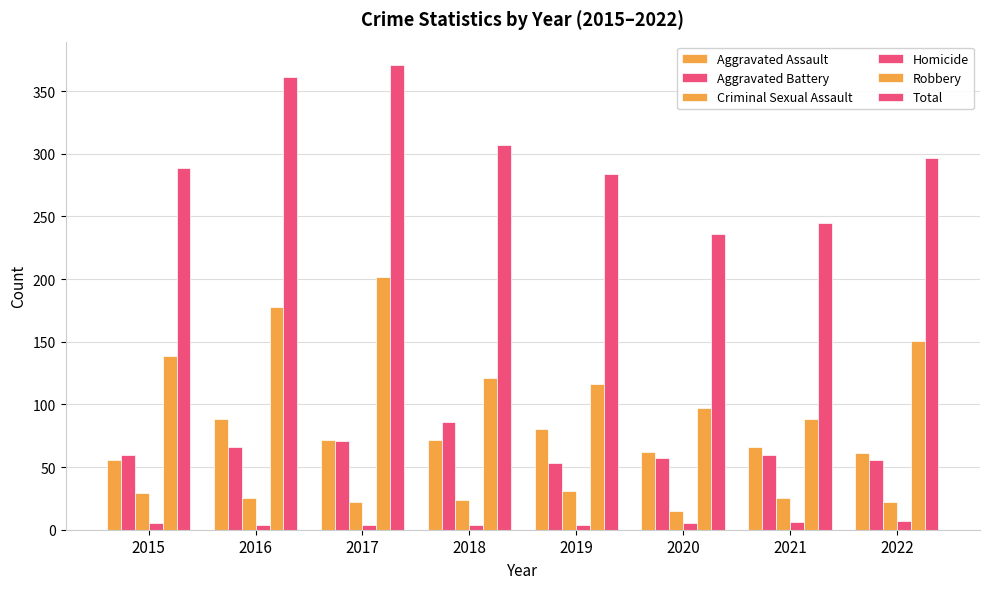

Reading right to left, list all the values displayed in this chart.

Aggravated Assault: 2022=61	2021=66	2020=62	2019=80	2018=72	2017=72	2016=88	2015=56
Aggravated Battery: 2022=56	2021=60	2020=57	2019=53	2018=86	2017=71	2016=66	2015=60
Criminal Sexual Assault: 2022=22	2021=25	2020=15	2019=31	2018=24	2017=22	2016=25	2015=29
Homicide: 2022=7	2021=6	2020=5	2019=4	2018=4	2017=4	2016=4	2015=5
Robbery: 2022=151	2021=88	2020=97	2019=116	2018=121	2017=202	2016=178	2015=139
Total: 2022=297	2021=245	2020=236	2019=284	2018=307	2017=371	2016=361	2015=289